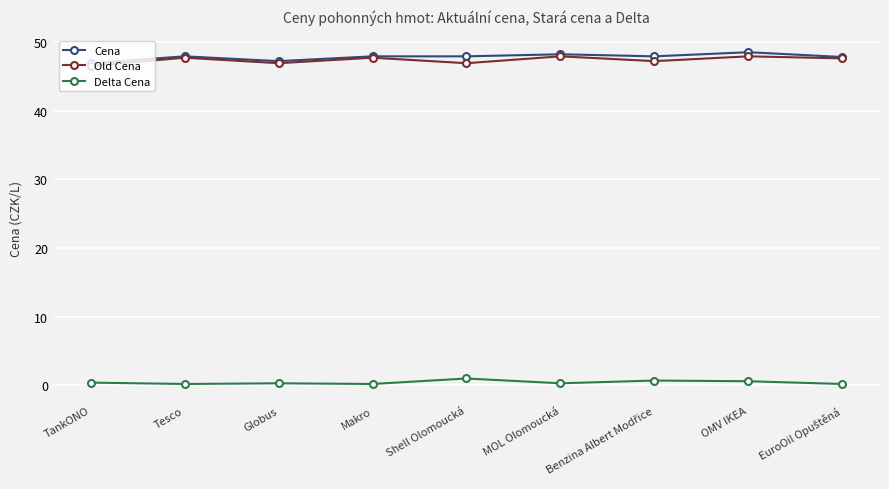

True or false: Old Cena has more than 1 points higher than both neighbors.

True